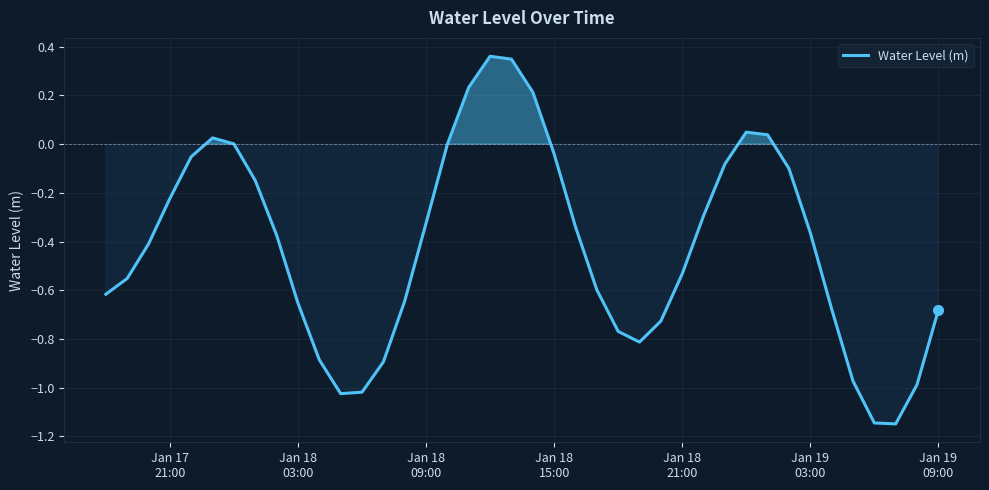

What is the difference between the maximum and minimum values?

1.5